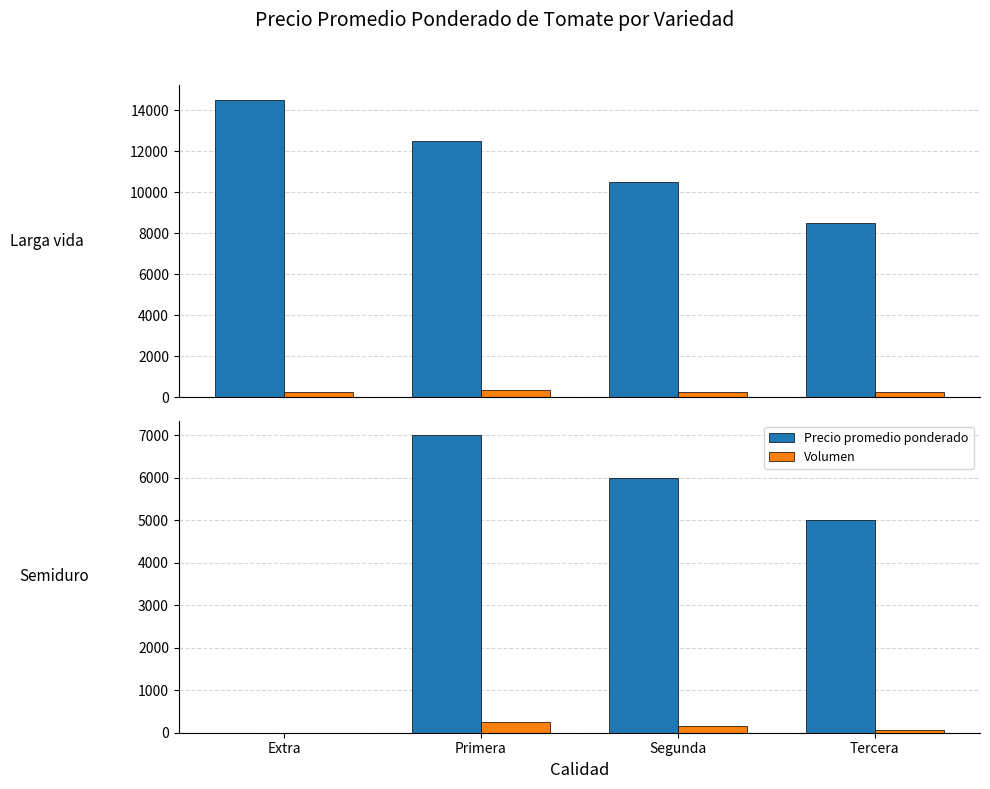

Which series has the largest total across all categories?

Precio promedio ponderado